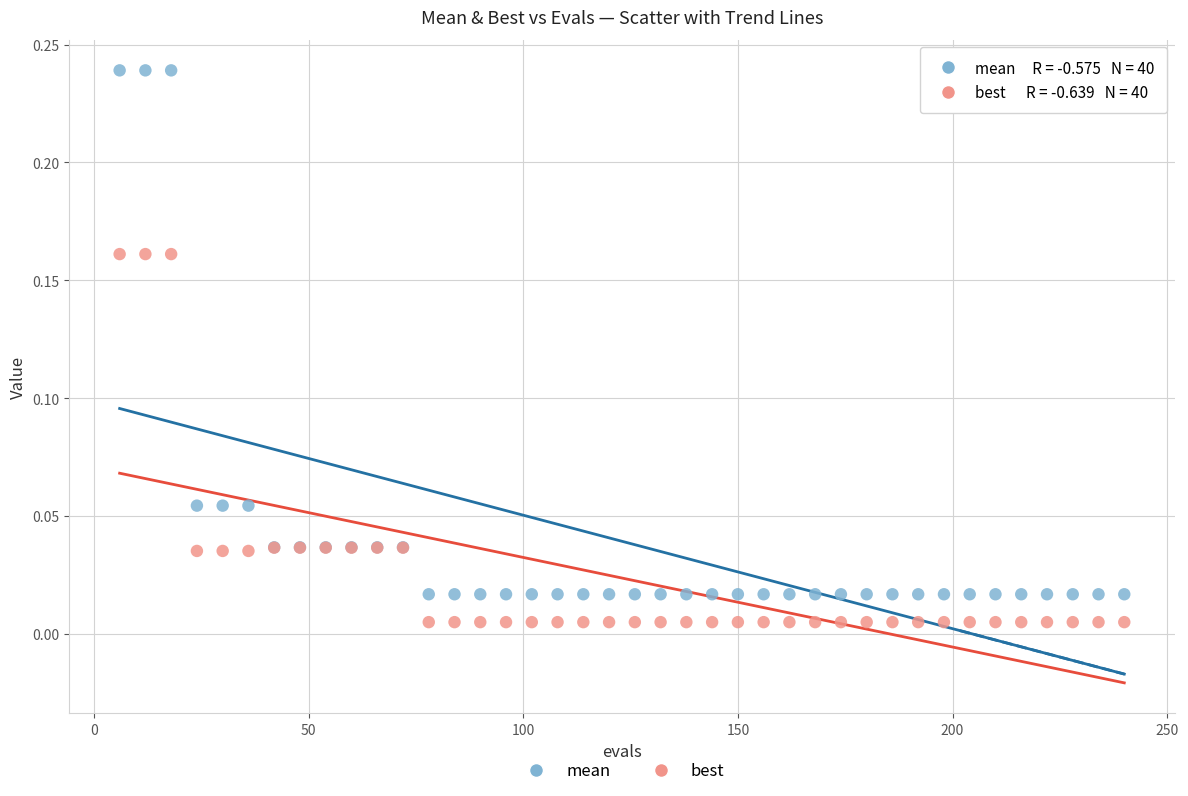

Which series has the largest Y range (max minus min)?

mean